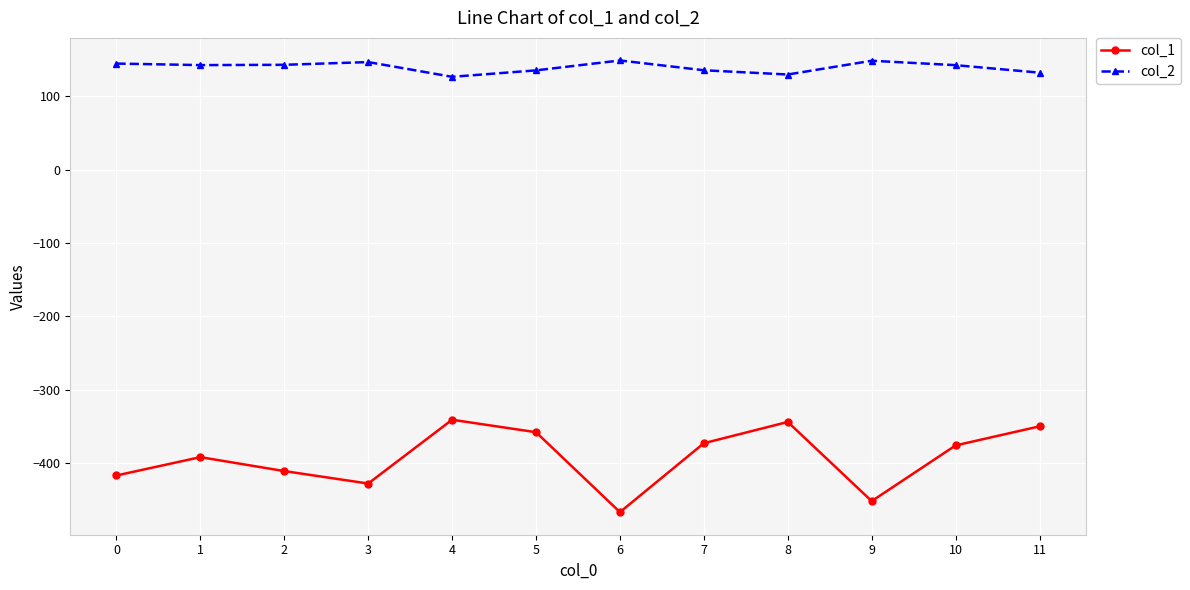

Which category has the lowest value across all series?

6